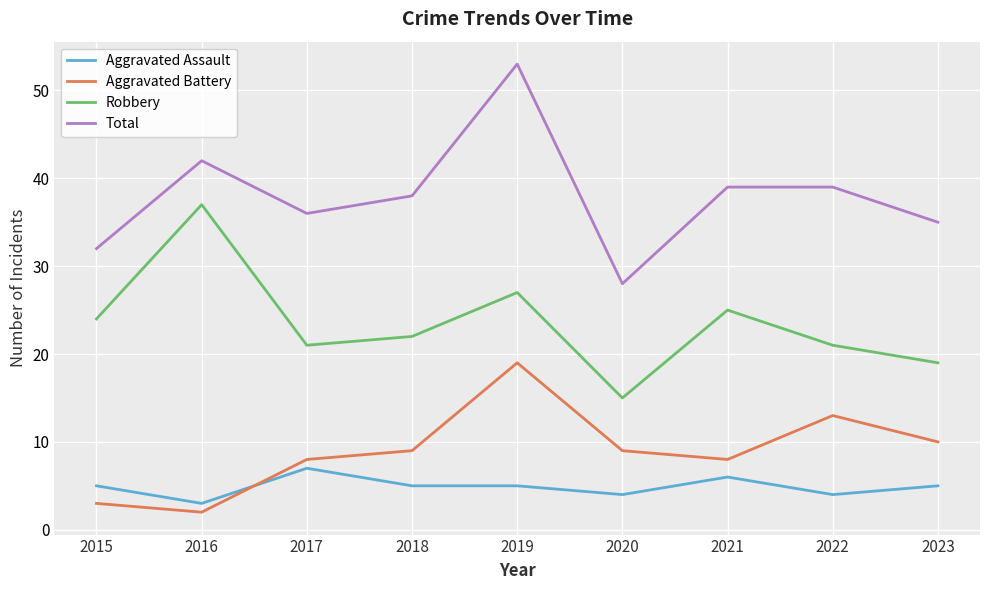

Which series has the largest total across all categories?

Total